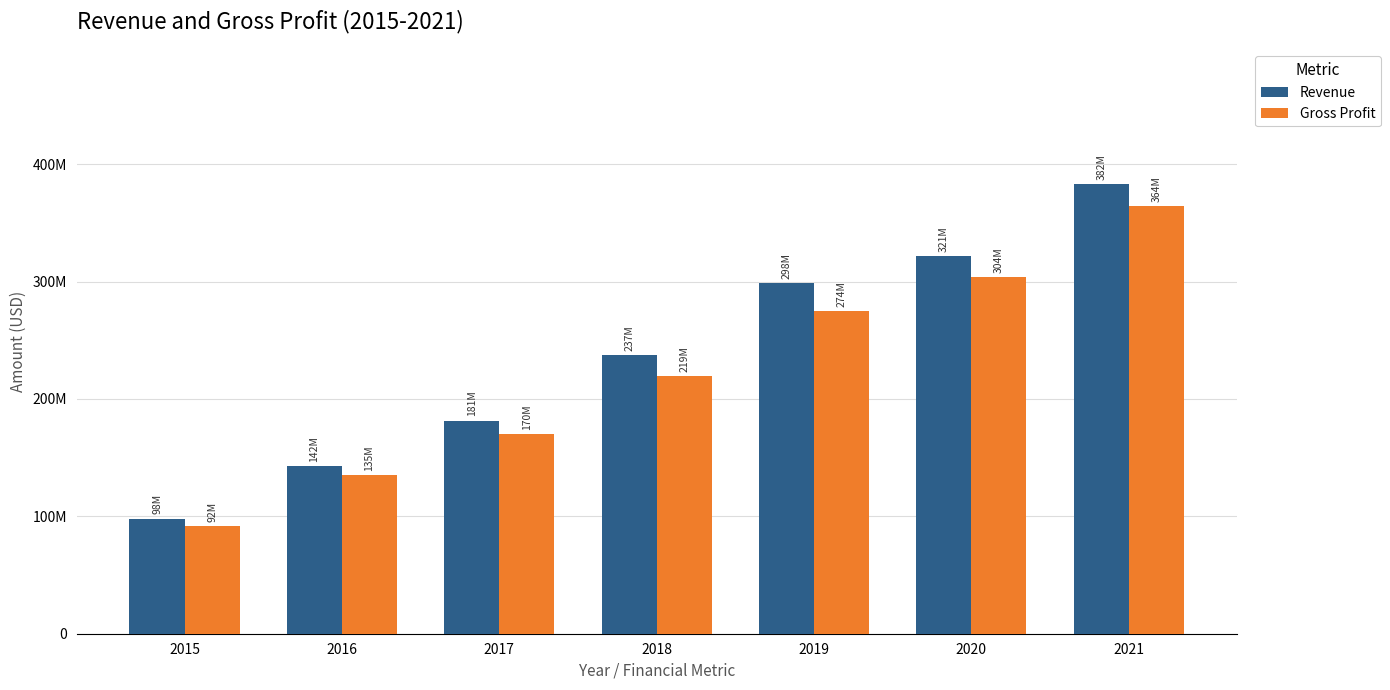

What is the difference between the highest and lowest values at 2017?

11493000